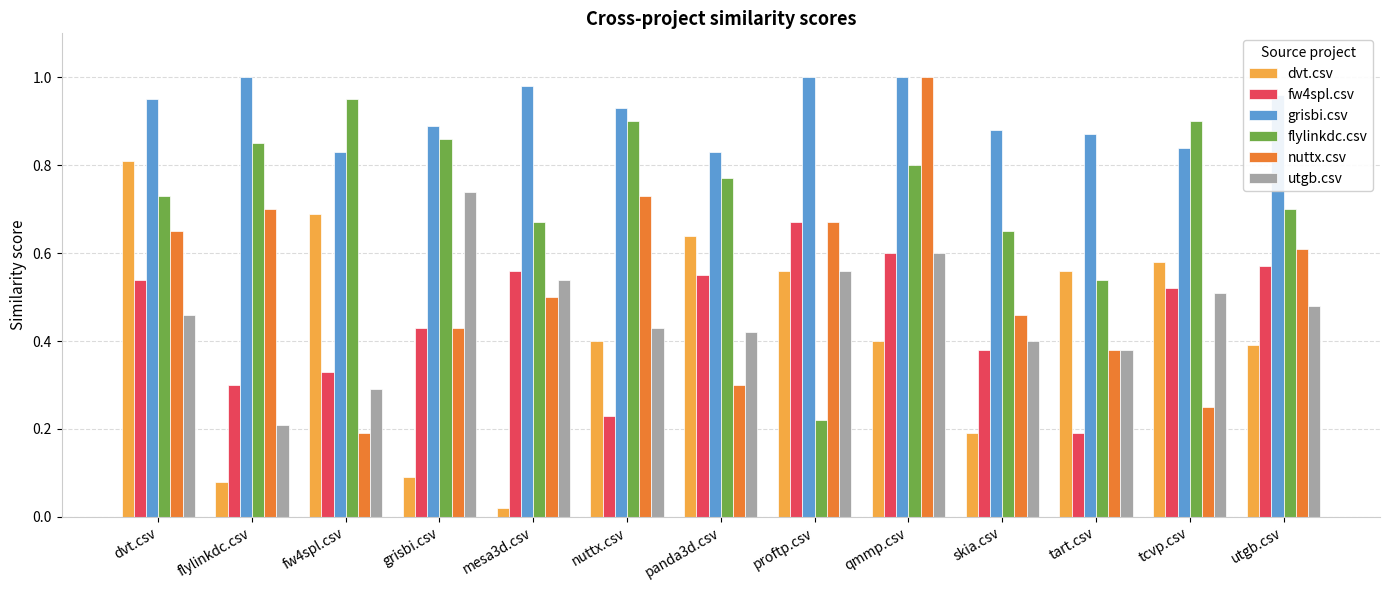

What is the sum of all nuttx.csv values?

6.9